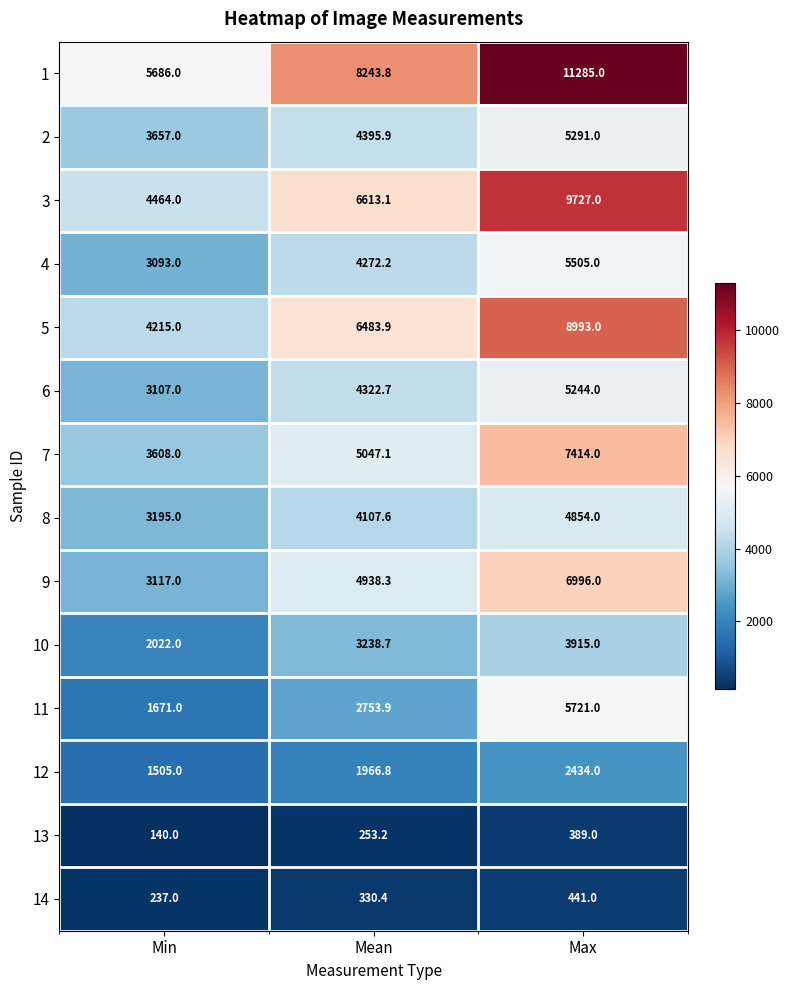

At which label does 6 first exceed 4322?

Mean